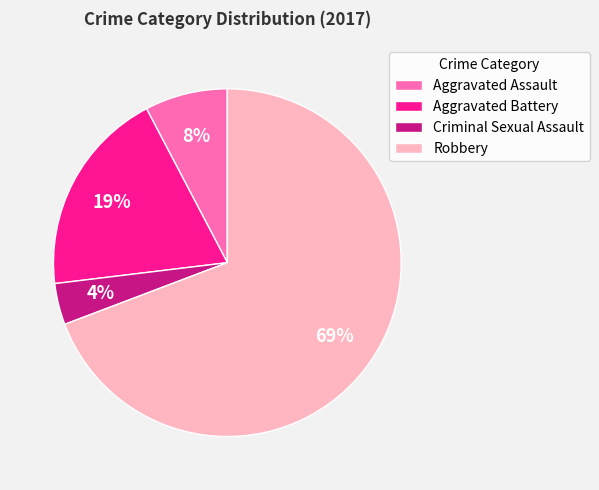

What is the ratio of the value at Criminal Sexual Assault to the value at Robbery?

0.1